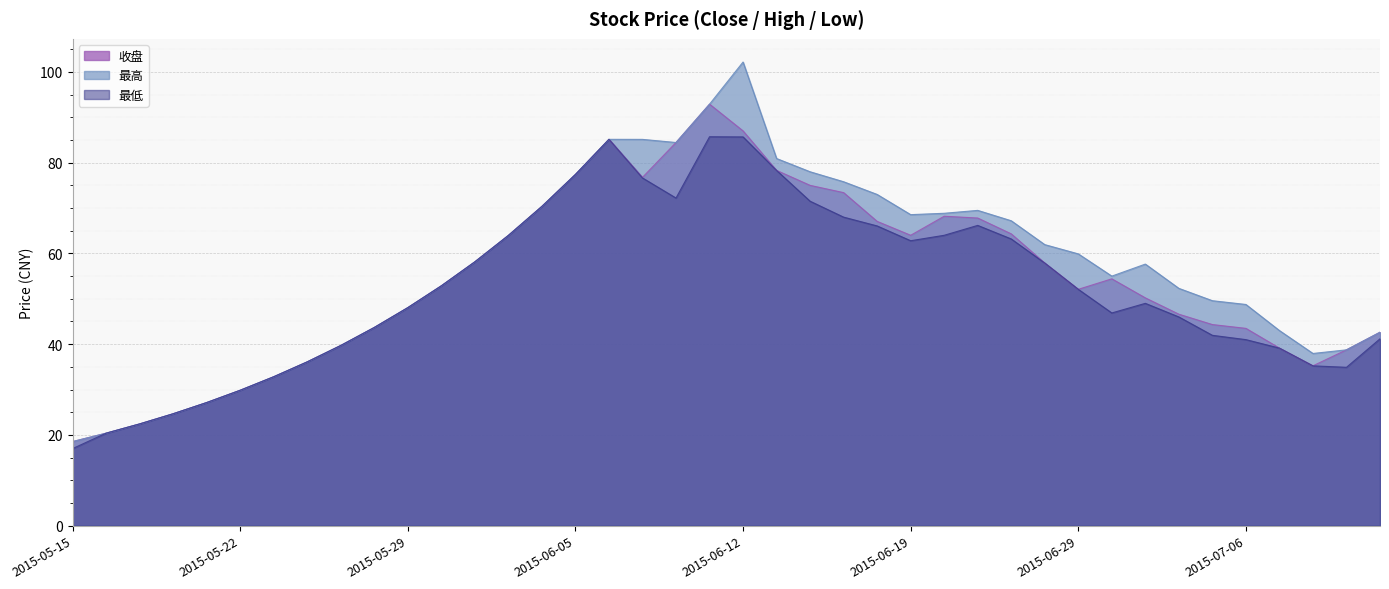

At 2015-06-02, list the series in order from largest to smallest.

收盘, 最高, 最低